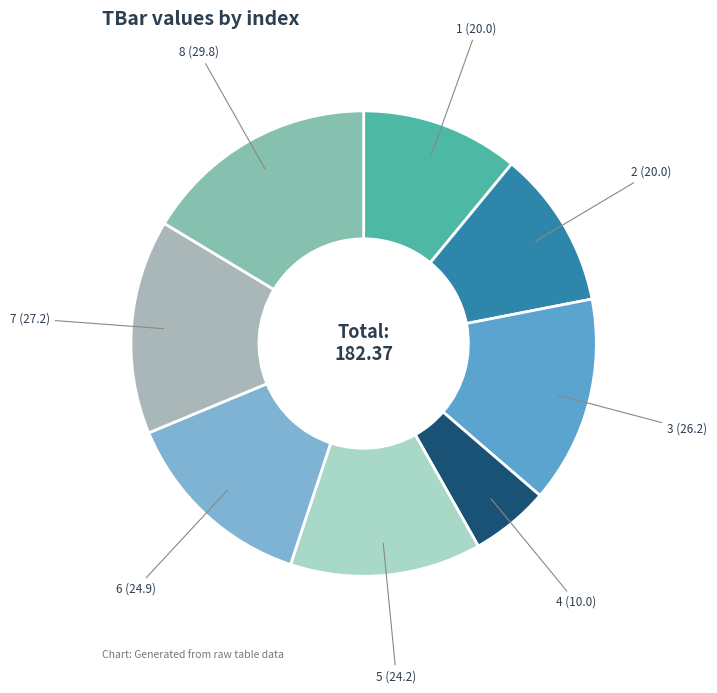

Which slice is the smallest?

4